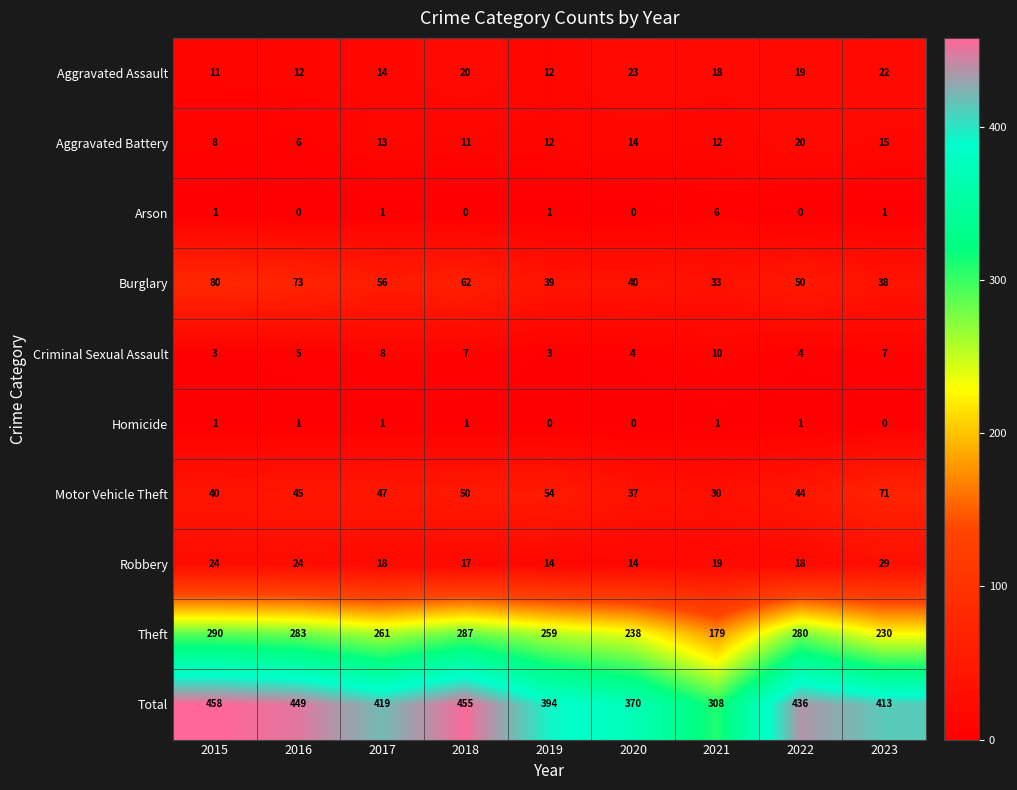

True or false: Theft has a value of 401 at 2017.

False